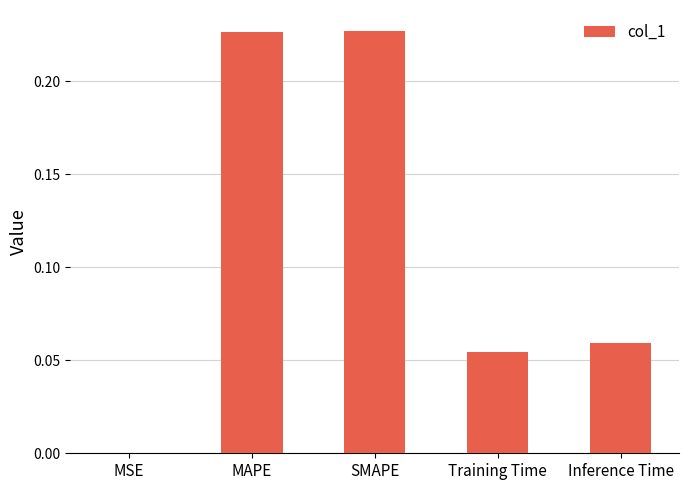

What is the sum of all values?

0.6